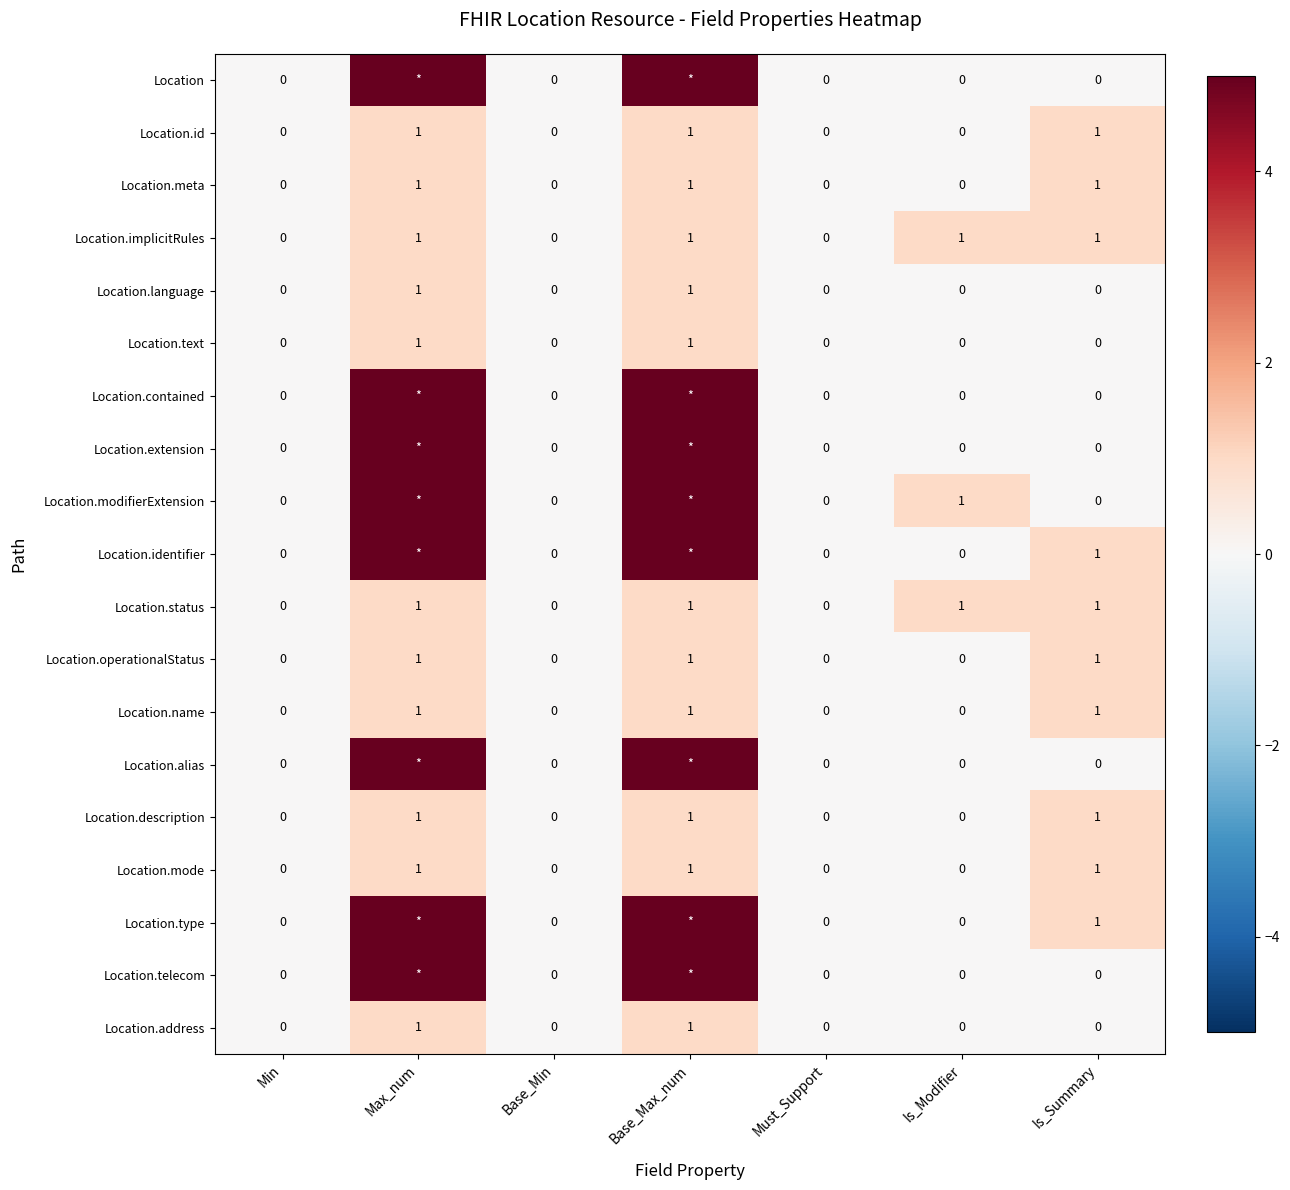

What is the total value across all series at Max_num?

51